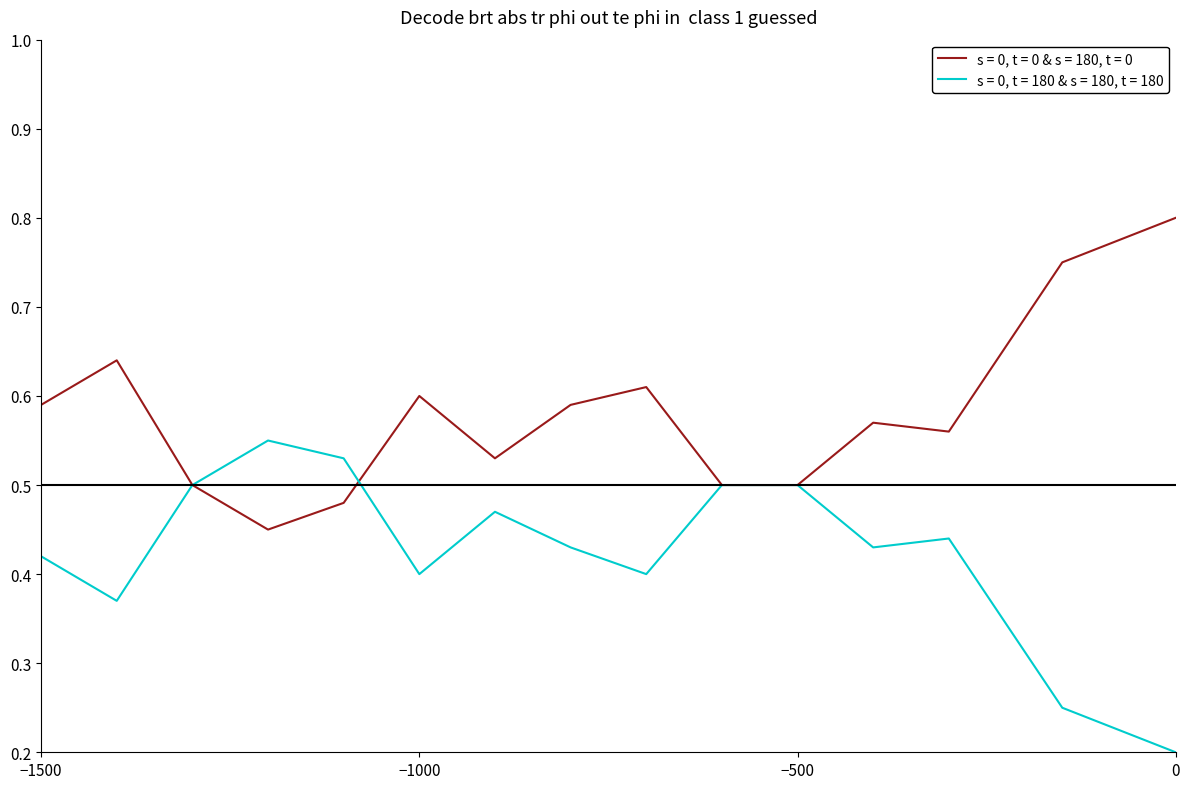

Rank the series by their average value, from lowest to highest.

s = 0, t = 180 & s = 180, t = 180, s = 0, t = 0 & s = 180, t = 0